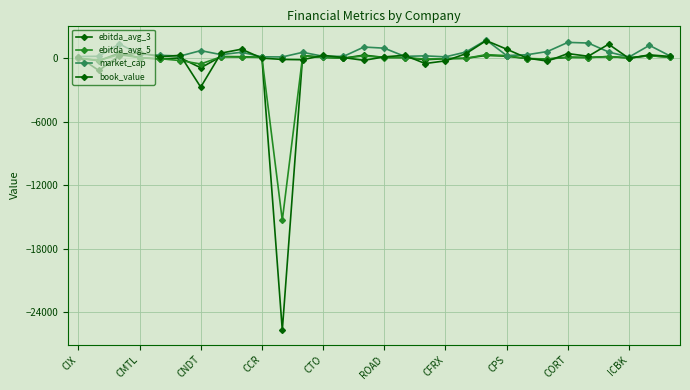

Rank the categories by market_cap value from lowest to highest.

27, 10, 18, ICBK, CIX, 13, 16, CMTL, 12, ROAD, 17, 29, 21, CTO, 22, CPS, CCR, 11, CORT, 19, 26, 23, CFRX, 15, 14, 28, CNDT, 25, 24, 20